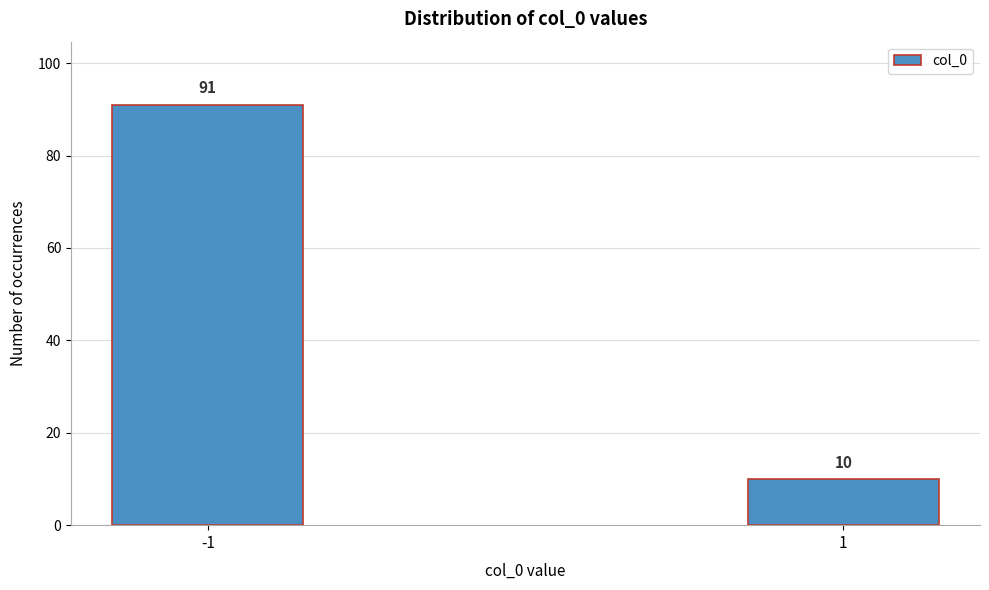

Reading left to right, what are all the values shown in this chart?

91	10